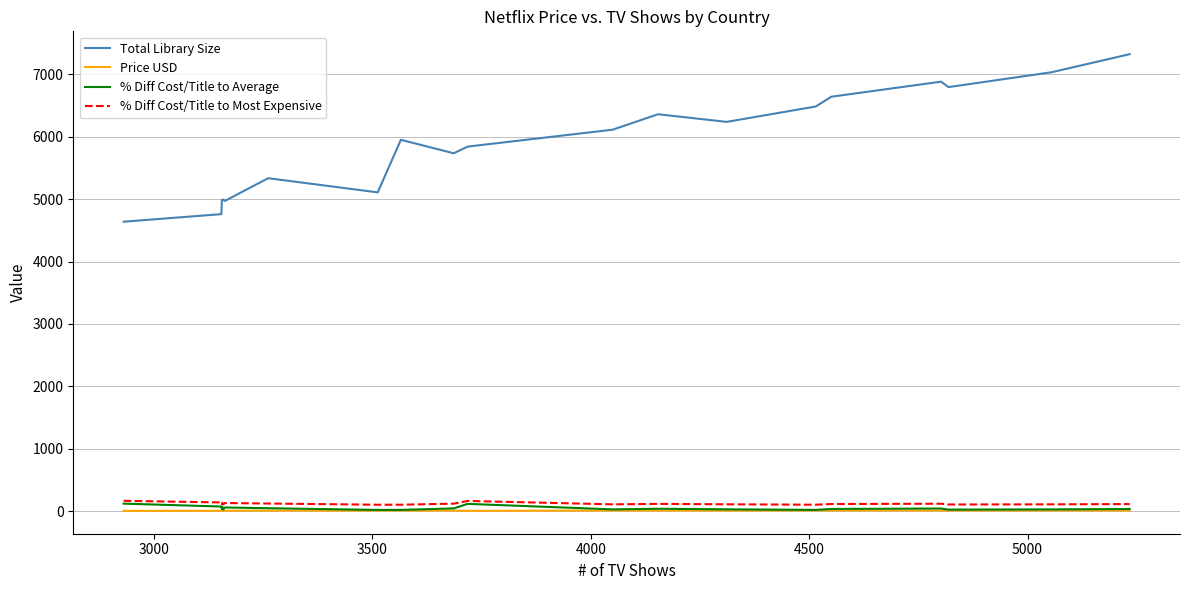

Which series has the widest spread of values?

Total Library Size